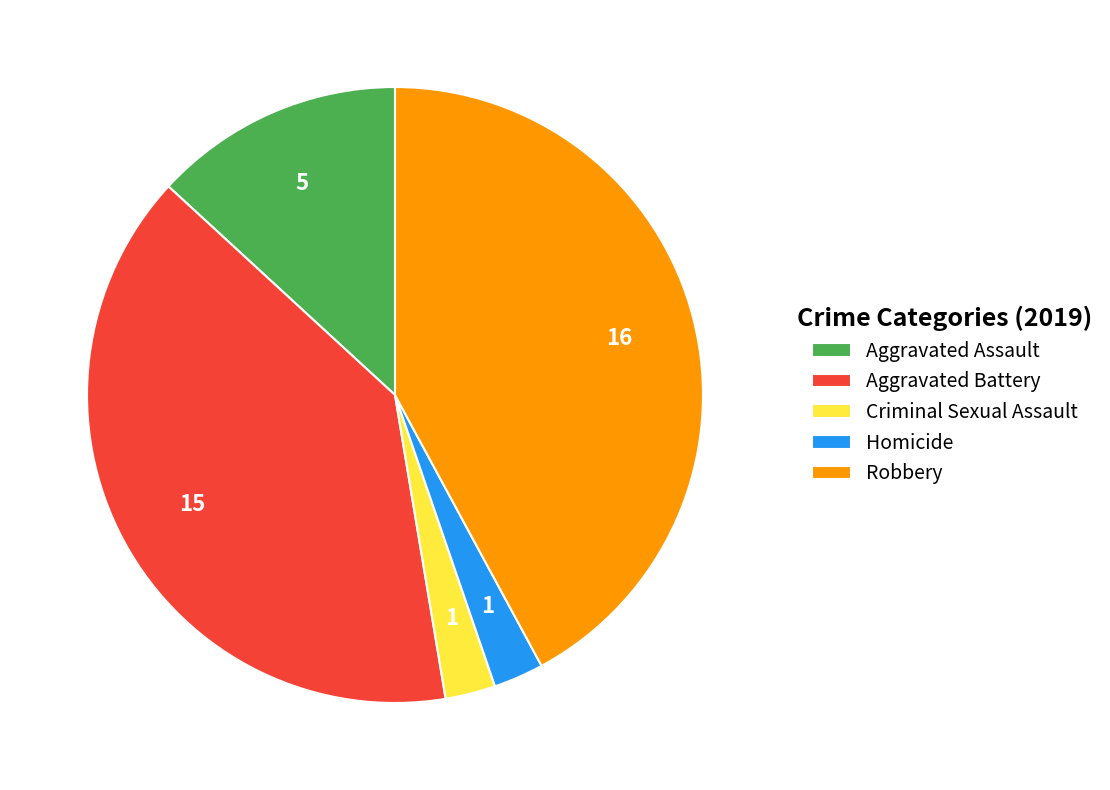

Is it true that Aggravated Assault is 23% of the pie?

False